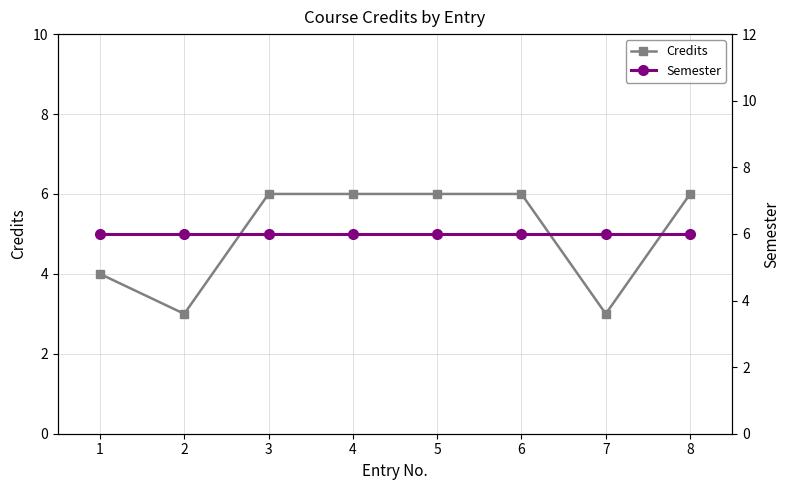

True or false: Semester and Credits intersect in this chart.

False